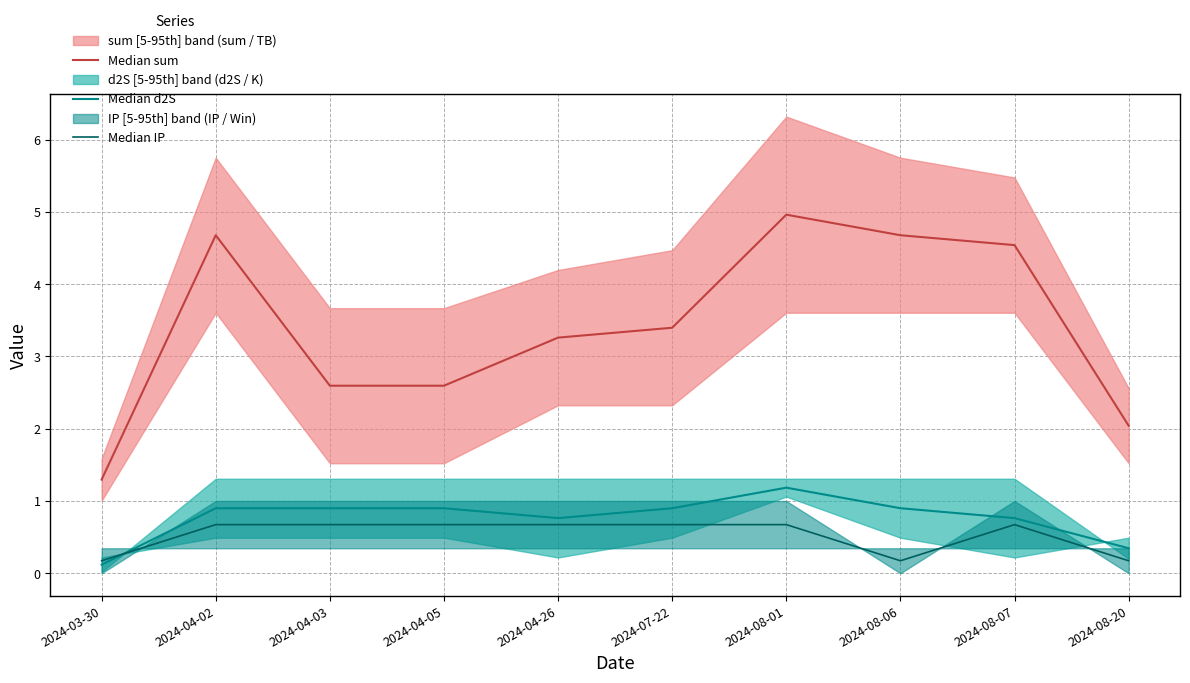

The value of Median sum at 2024-04-03 is 4.0. True or false?

False